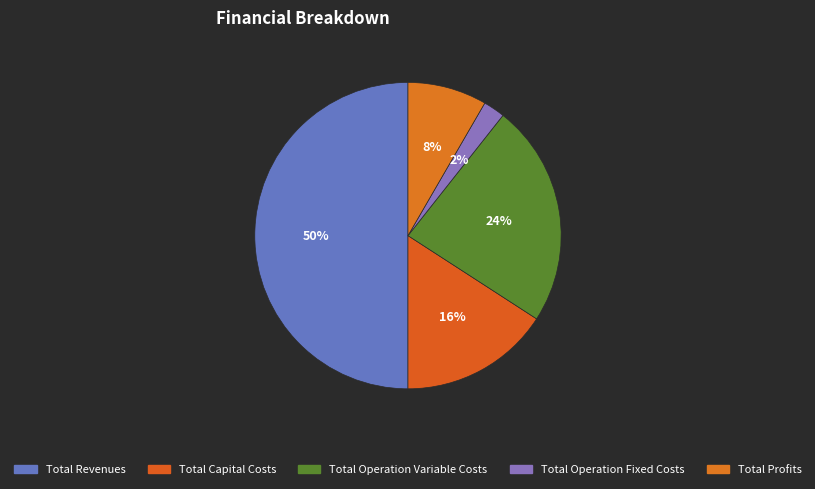

To the nearest percent, what percentage of the pie is Total Operation Variable Costs?

24%